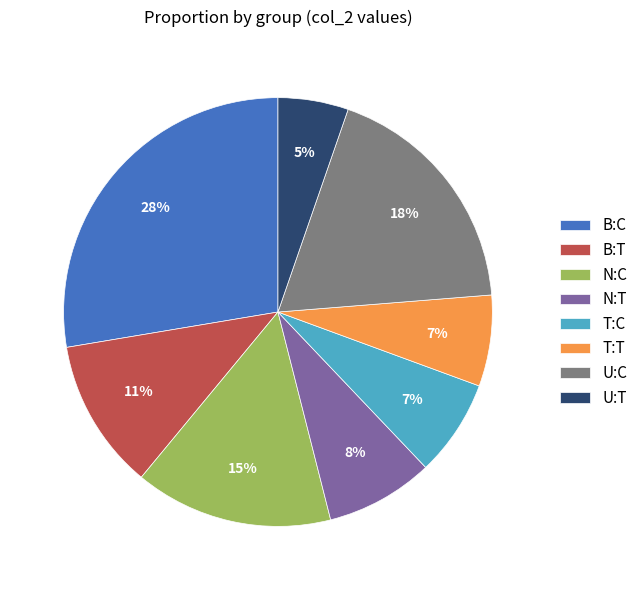

Which slice is the smallest?

U:T